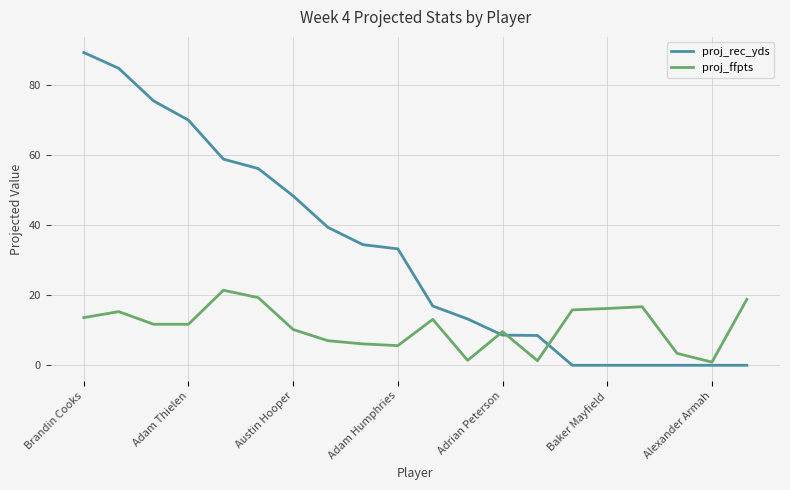

Which series has the largest total across all categories?

proj_rec_yds